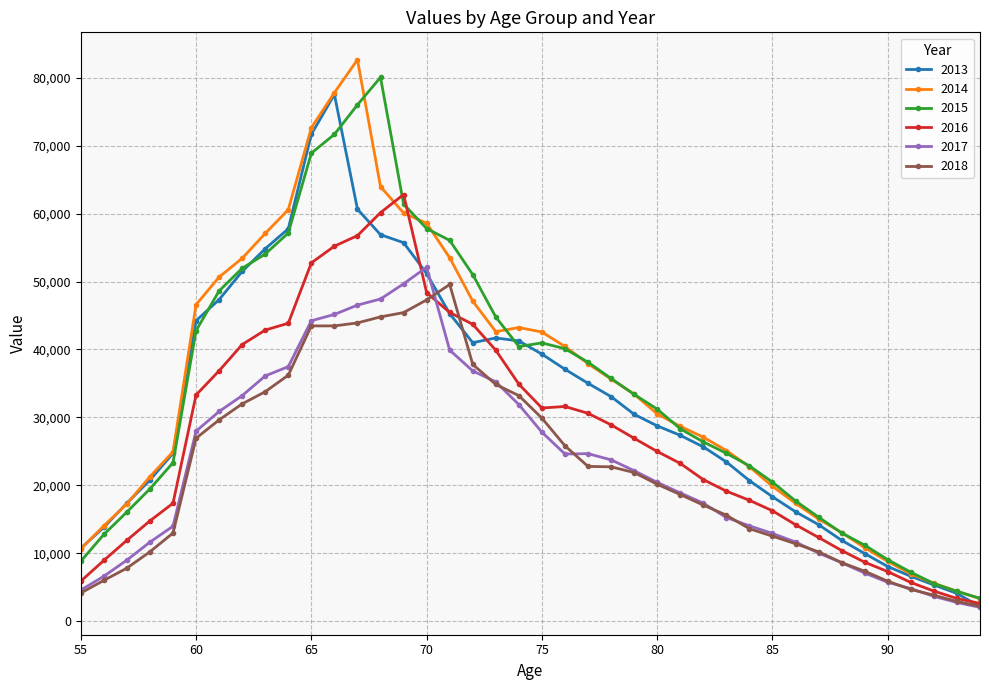

What is the highest value of the 2014 series?

82642.1